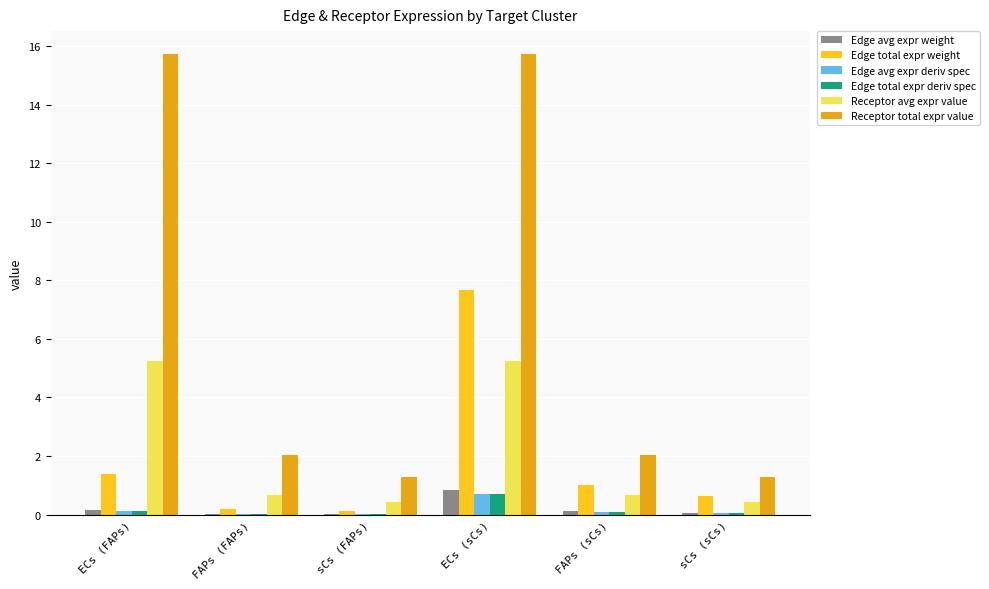

The value of Edge avg expr deriv spec at sCs (FAPs) is 0.0. True or false?

True